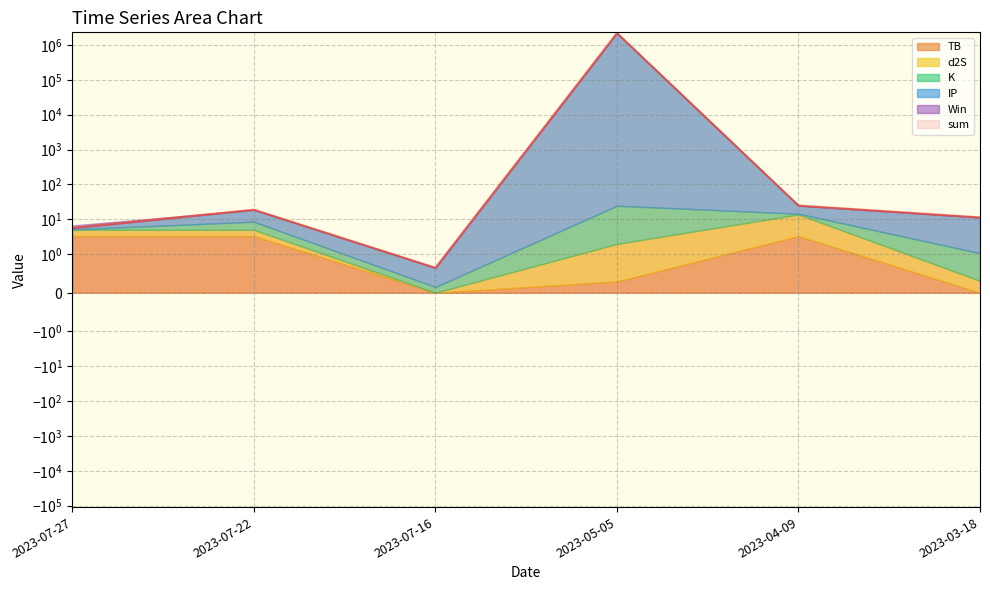

Between 2023-07-27 and 2023-07-16, which is larger?

2023-07-27